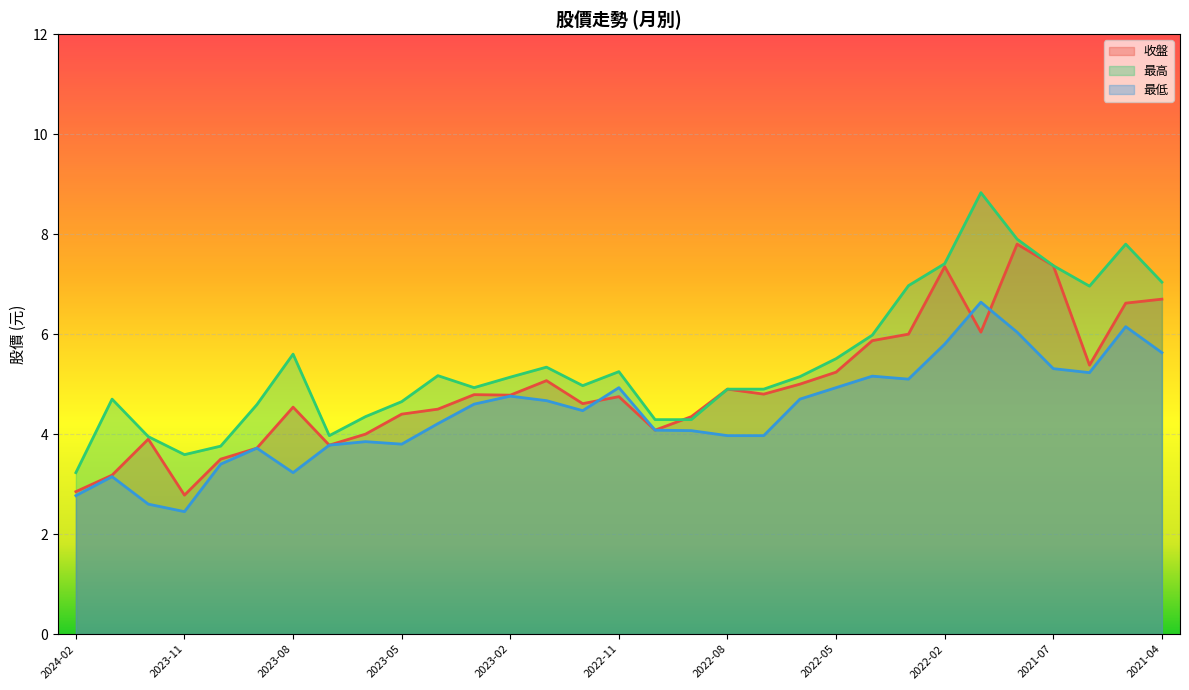

True or false: 最高 has more than 2 interior local peaks.

True